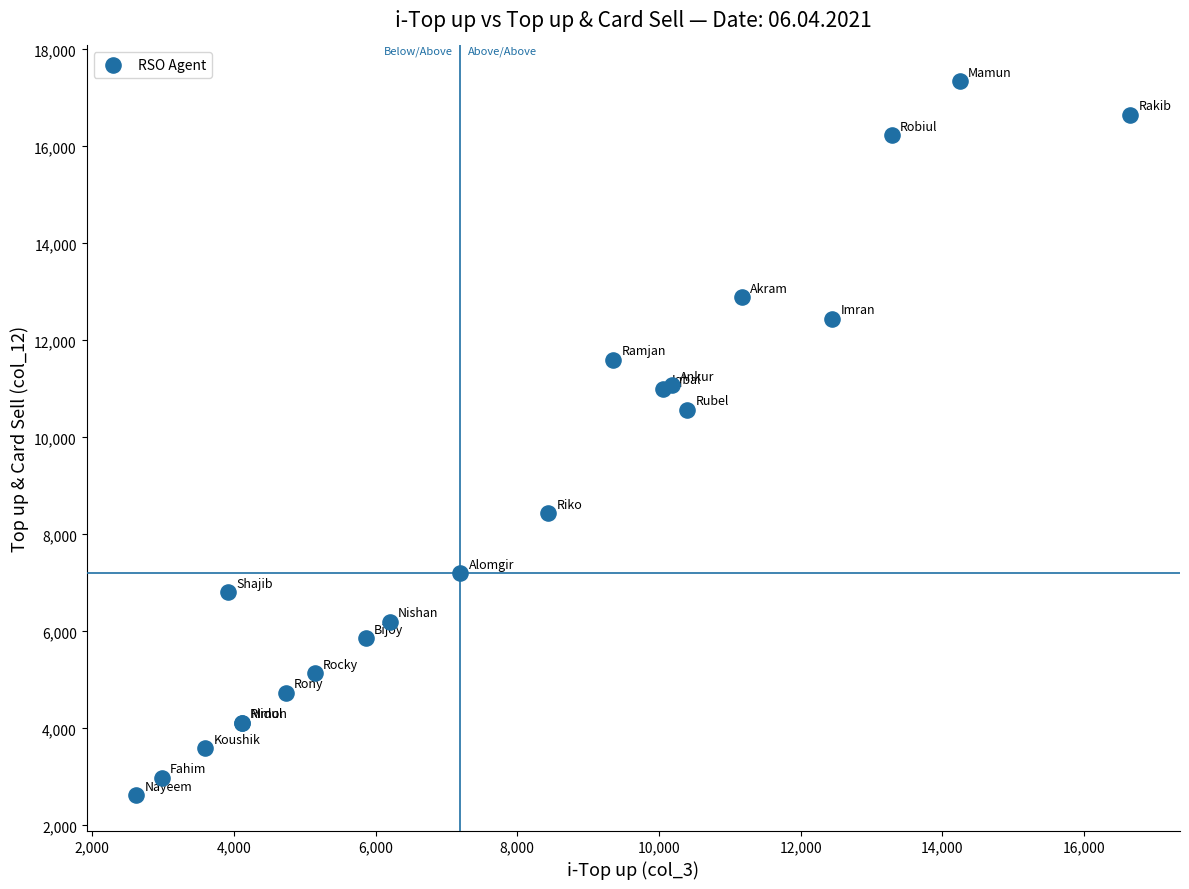

What Y value in the scatter plot is closest to 9984?

10576